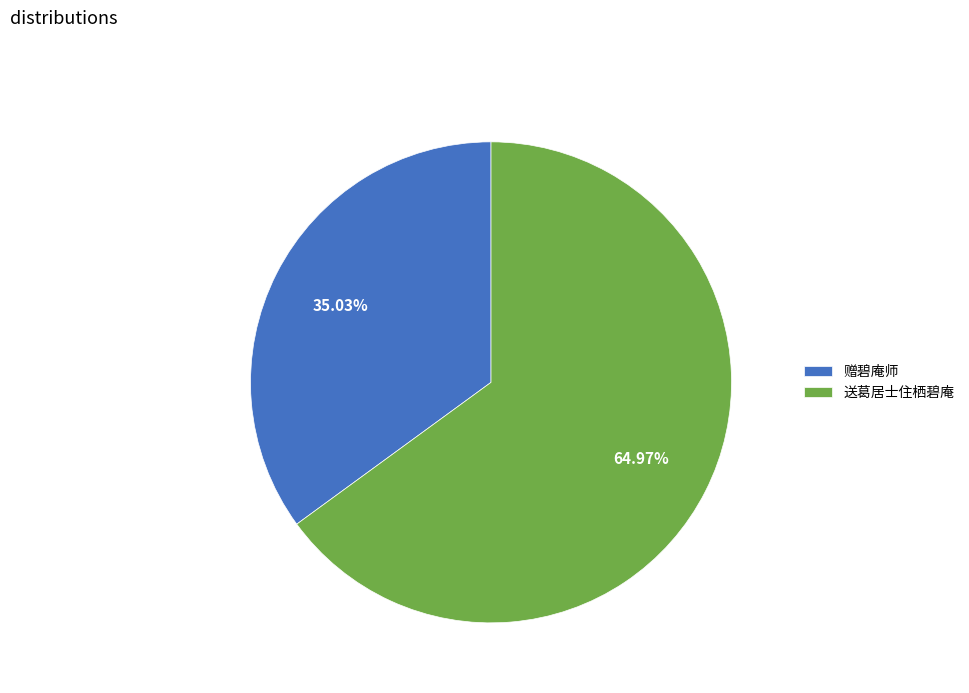

Which slice is the largest?

送葛居士住栖碧庵